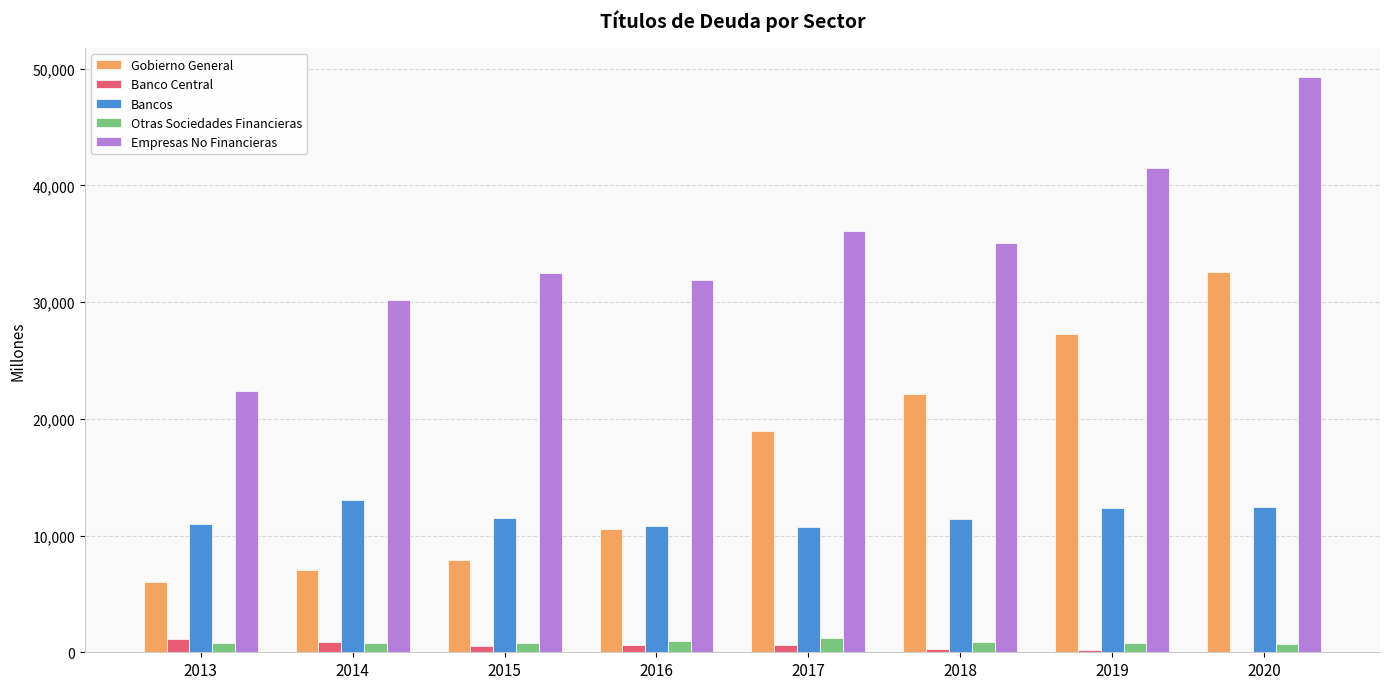

Between 2013 and 2019, which series saw the biggest shift?

Gobierno General